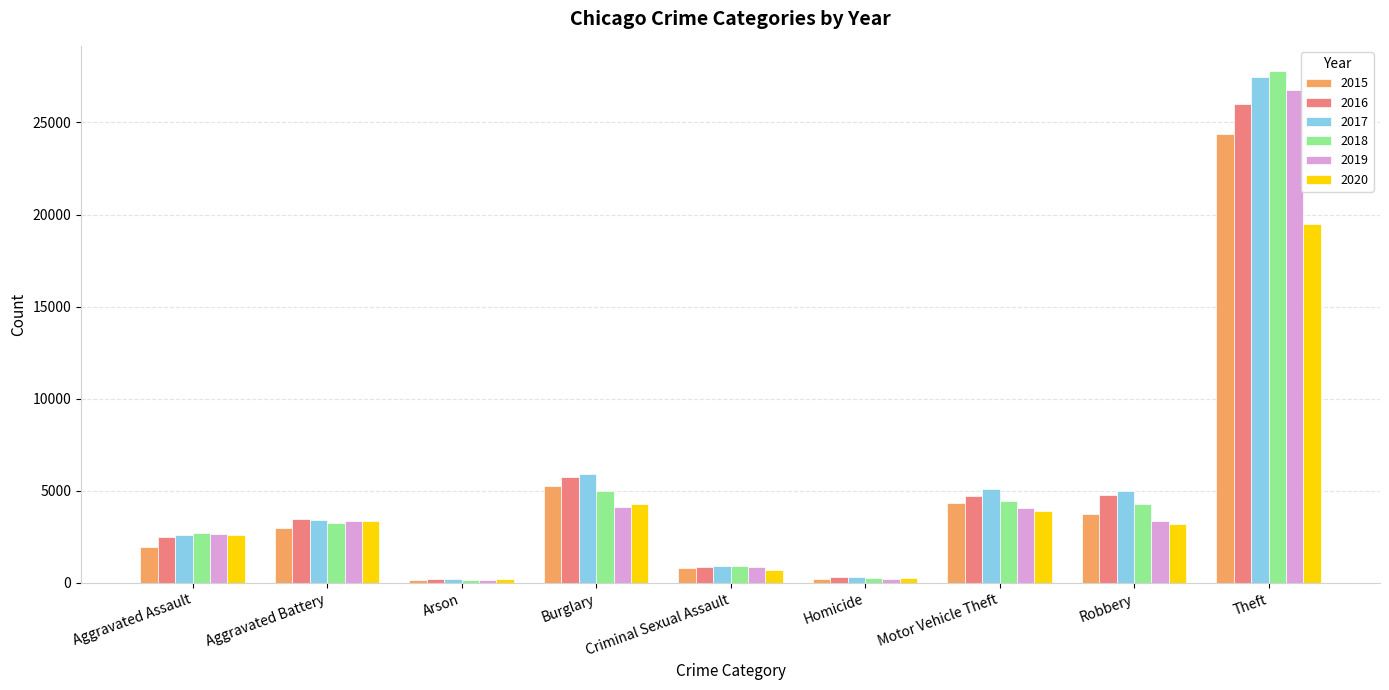

Is it true that 2018 equals 3252 at Aggravated Battery?

True